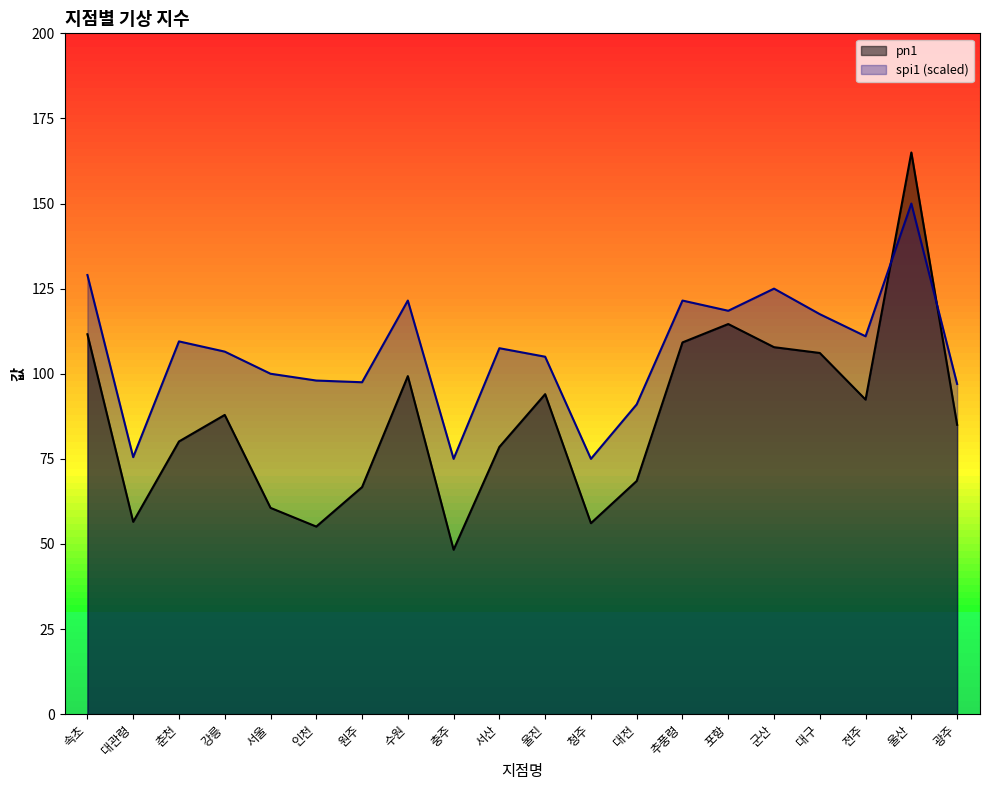

Reading left to right, extract all data points from this chart.

pn1: 111.6	56.5	80.1	87.9	60.6	55.1	66.7	99.3	48.3	78.5	94.0	56.1	68.5	109.2	114.6	107.8	106.1	92.4	165.0	85.0
spi1: 129.0	75.5	109.5	106.5	100.0	98.0	97.5	121.5	75.0	107.5	105.0	75.0	91.0	121.5	118.5	125.0	117.5	111.0	150.0	97.0